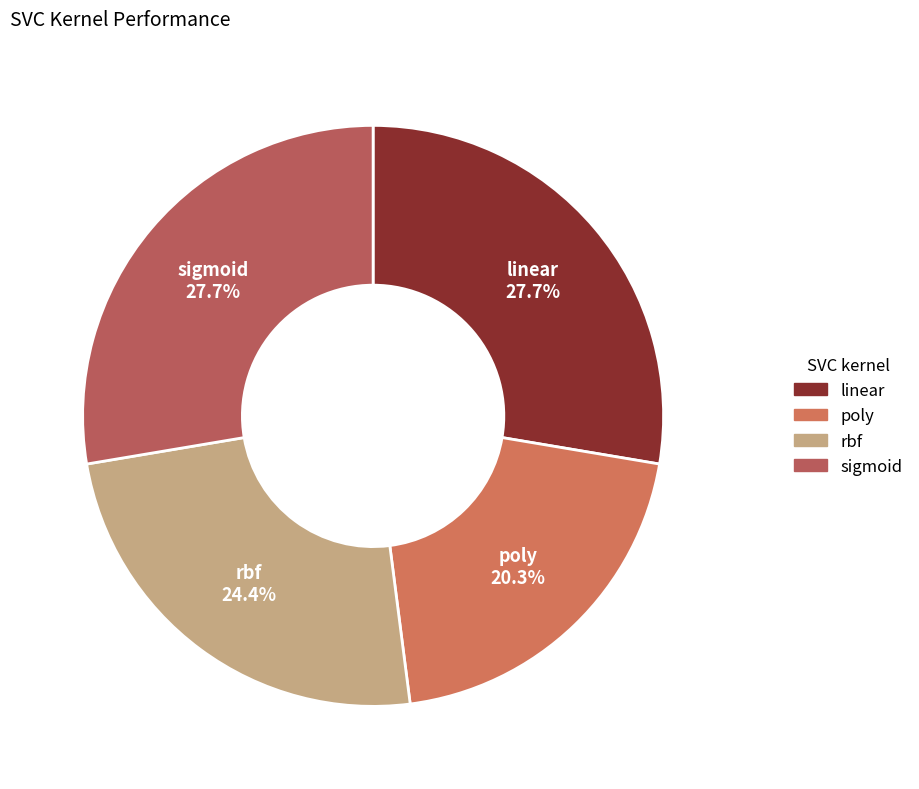

Combined, what portion of the pie is sigmoid and rbf?

52.0%